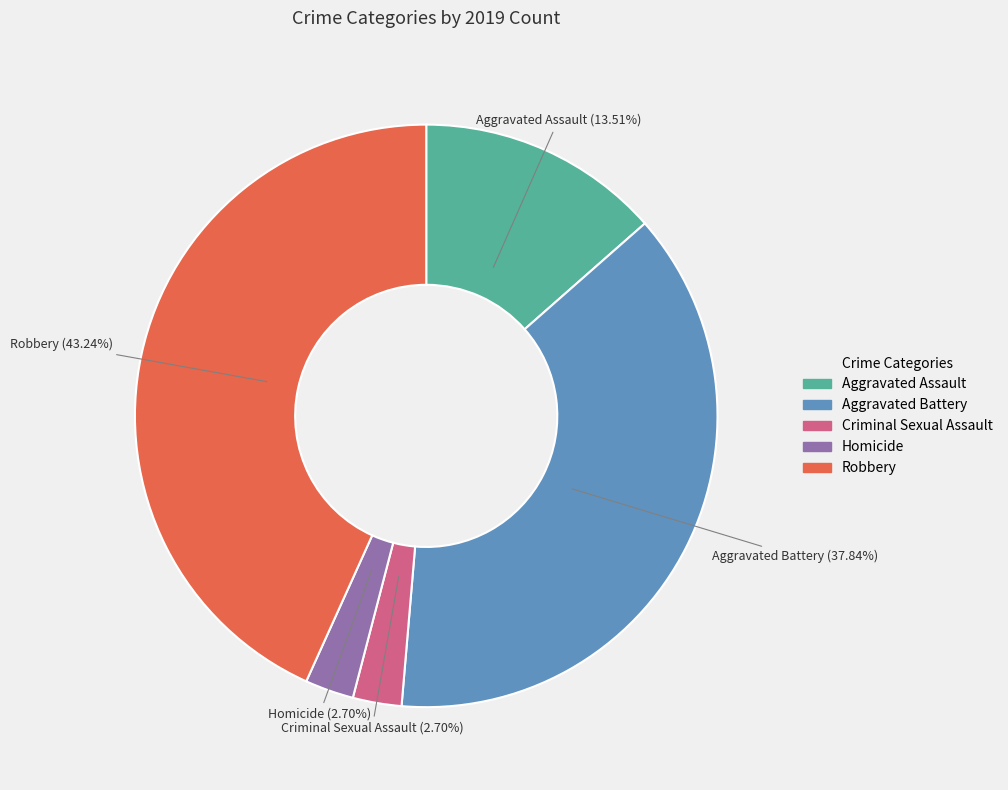

Count the number of slices in the pie.

5